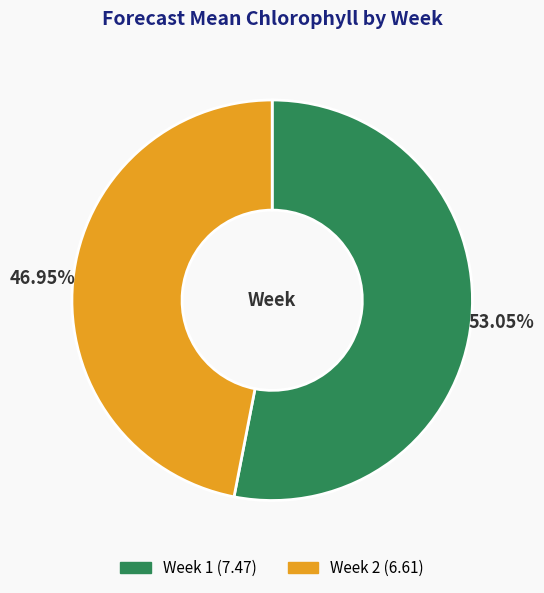

Does any single category account for the majority?

Yes